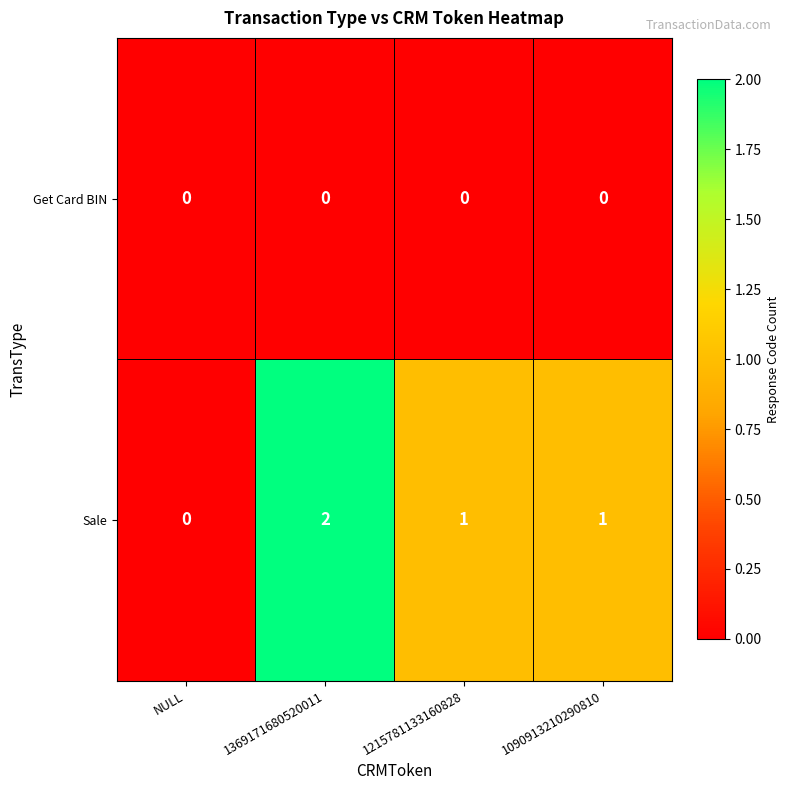

At which category is the sum across all series the highest?

1369171680520011